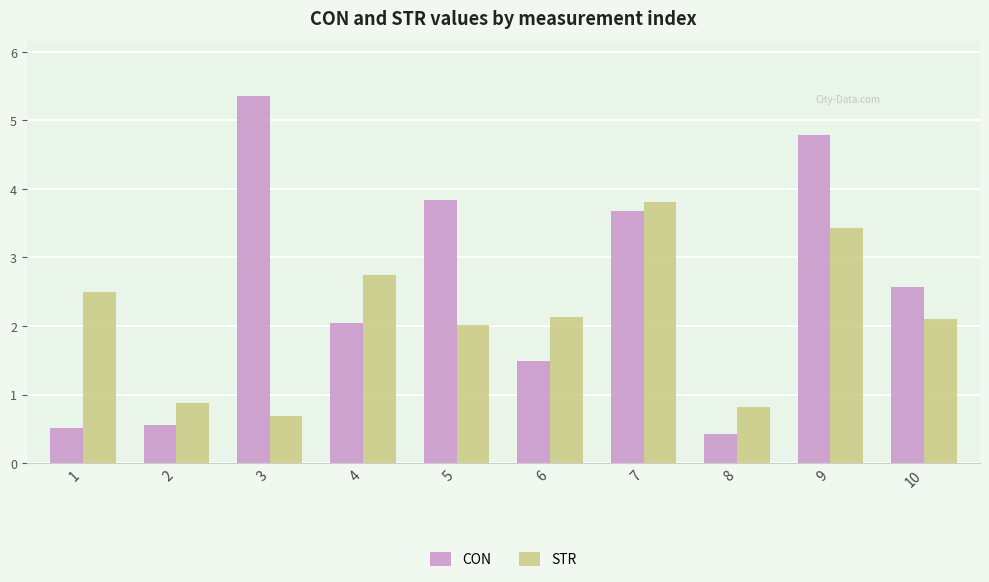

Which series has the widest spread of values?

CON